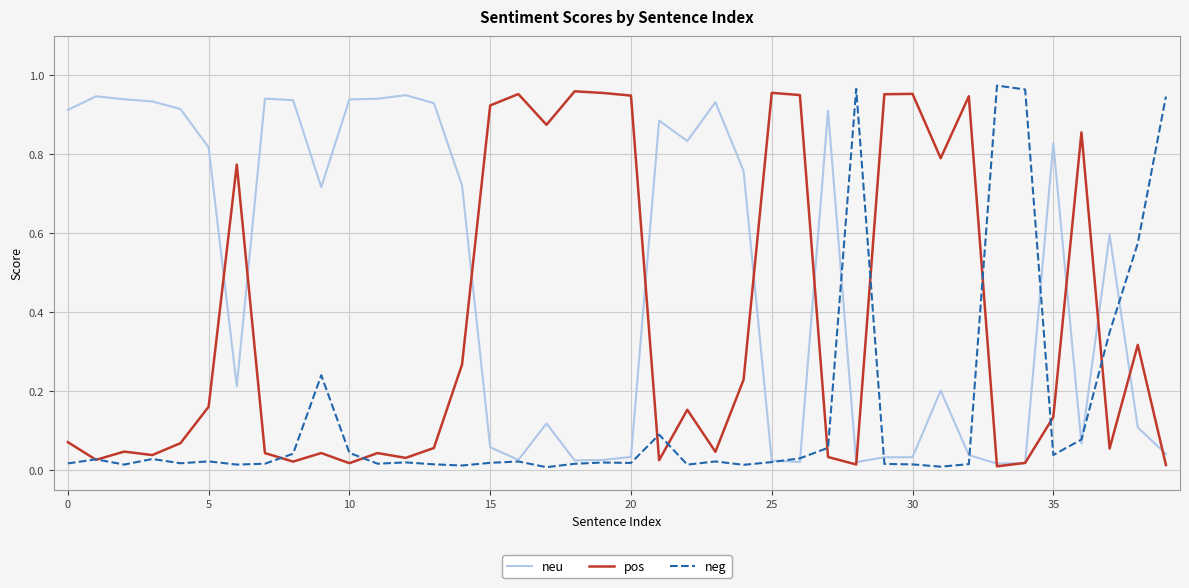

Rank the series by their average value, from lowest to highest.

neg, pos, neu